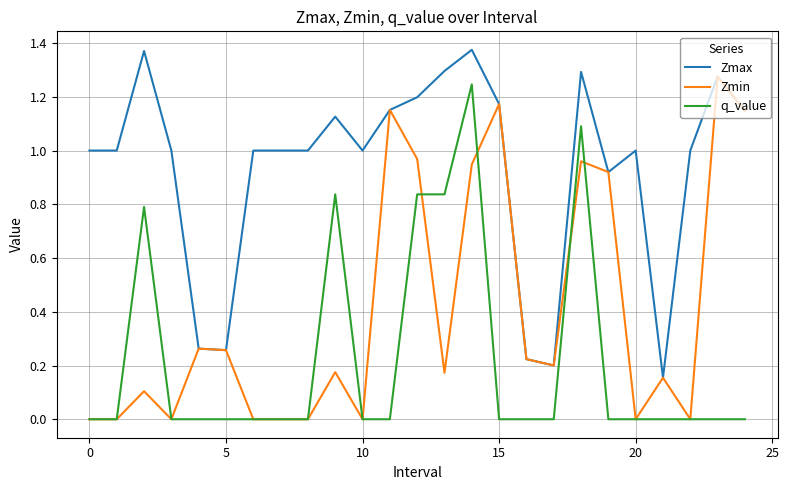

Is this an area chart (filled region under the line)?

No